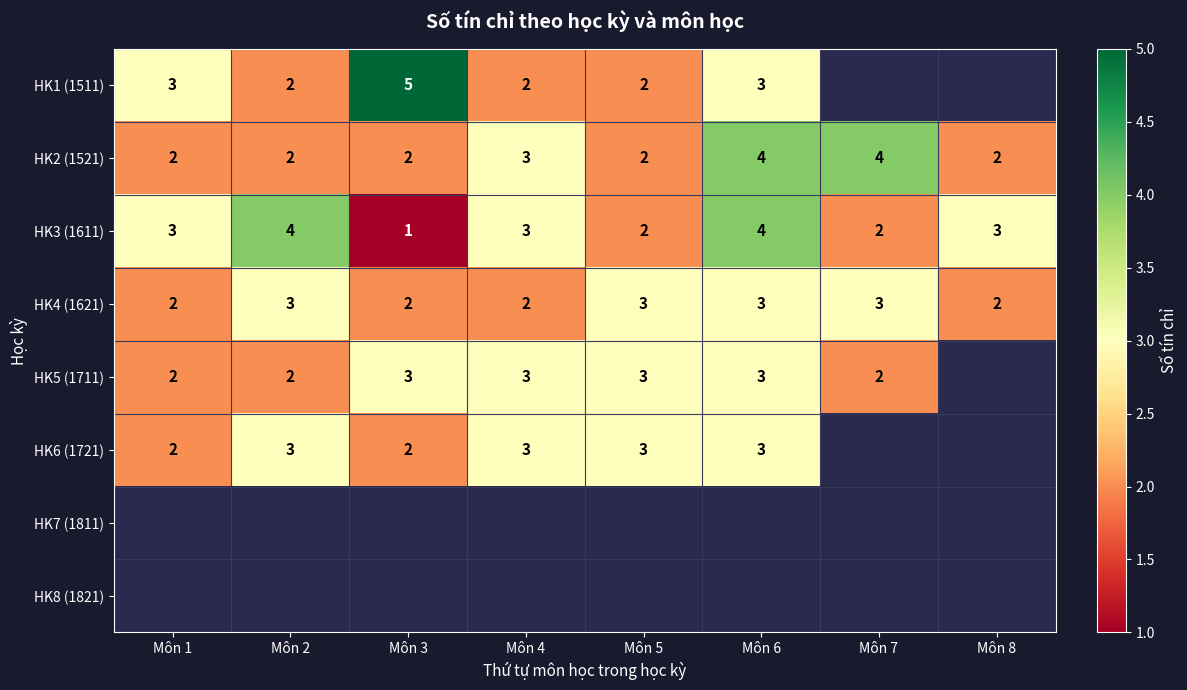

Between Môn 1 and Môn 8, which is larger?

Môn 8